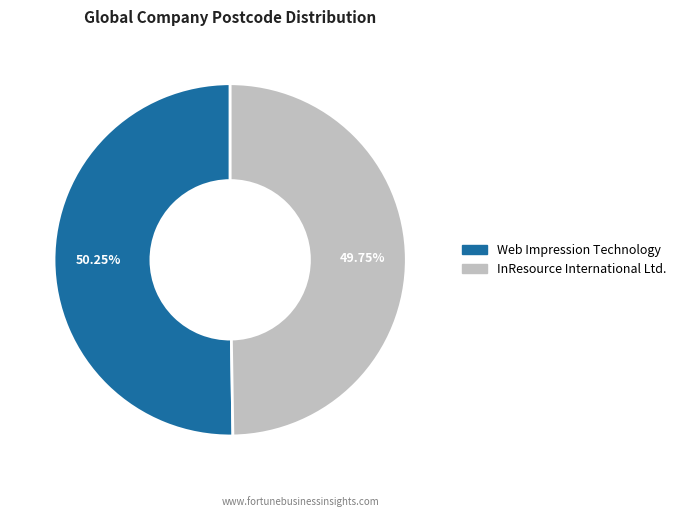

How many segments does this pie chart have?

2